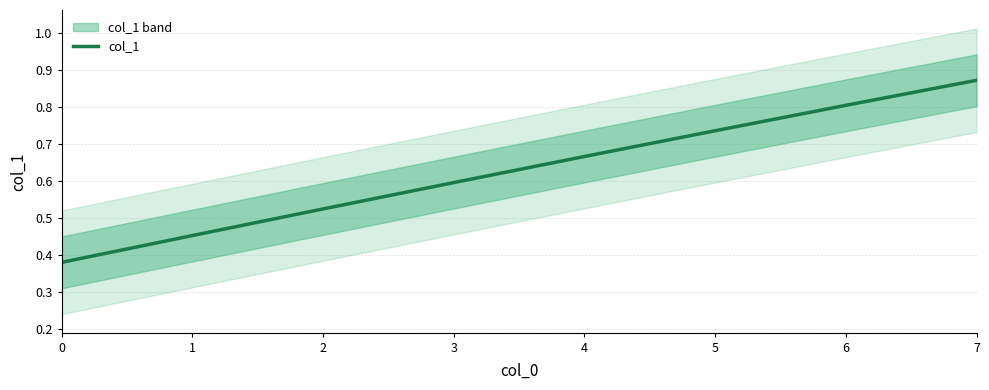

True or false: there are more than 0 points higher than both neighbors.

False